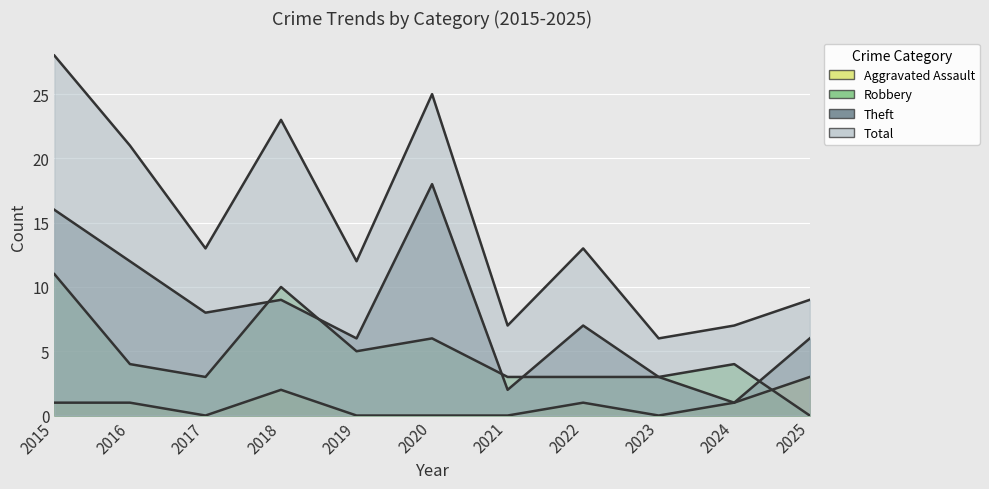

What is the approximate value of Total at 2025?

9